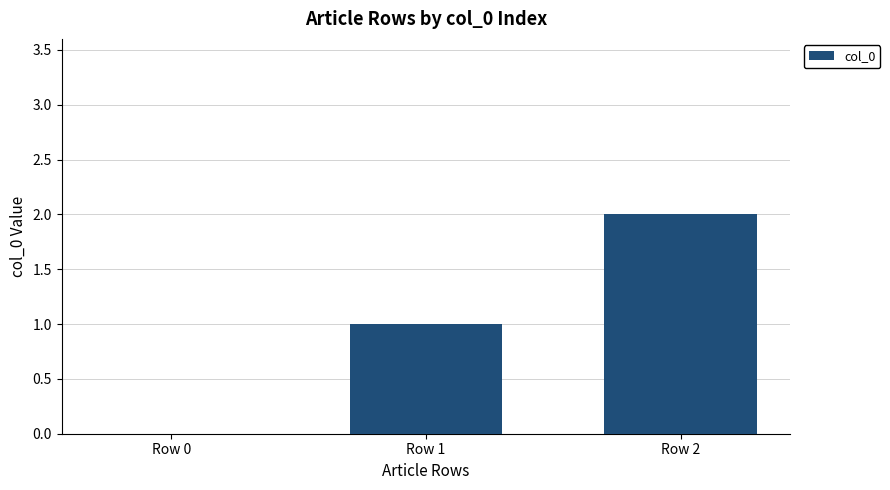

Reading left to right, transcribe all the data shown in this chart.

0	1	2